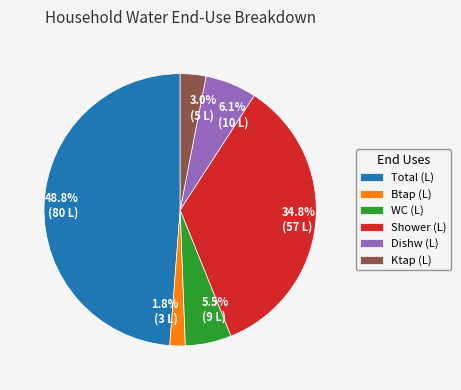

Does any single category account for the majority?

No